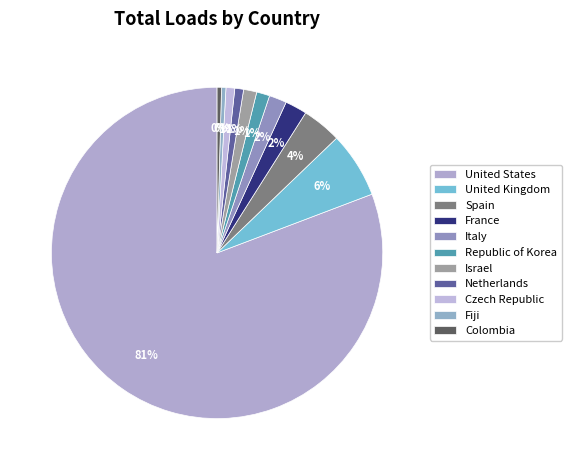

Which slice is the smallest?

Fiji